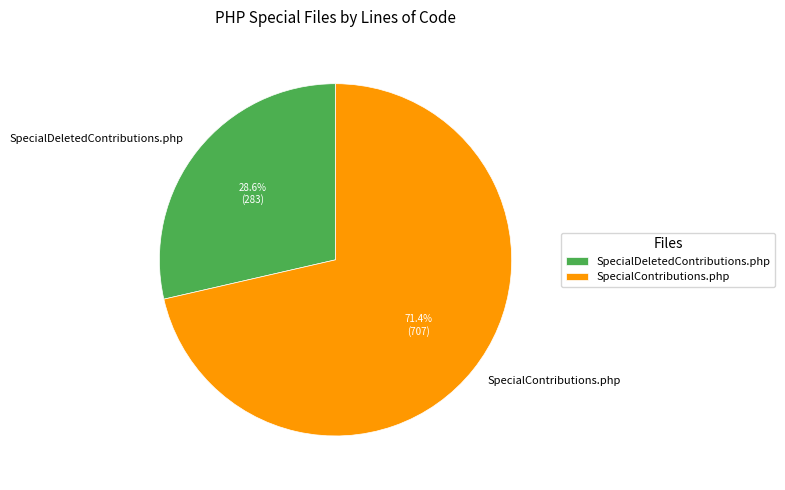

To the nearest percent, what is the difference between the SpecialDeletedContributions.php and SpecialContributions.php slice percentages?

43%